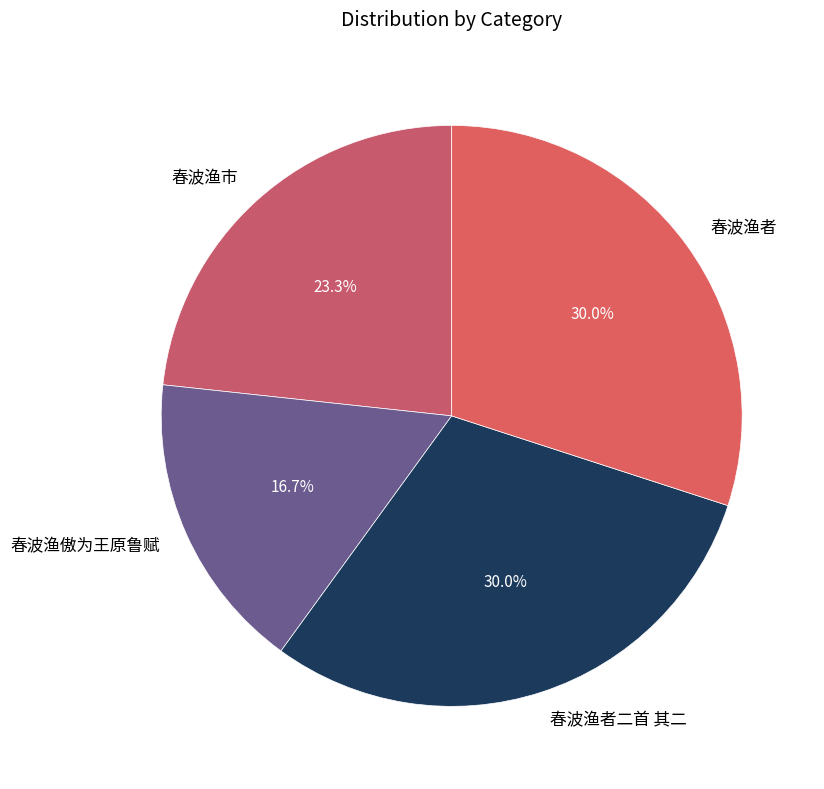

To the nearest percent, what percentage of the pie is 春波渔者二首 其二?

30%